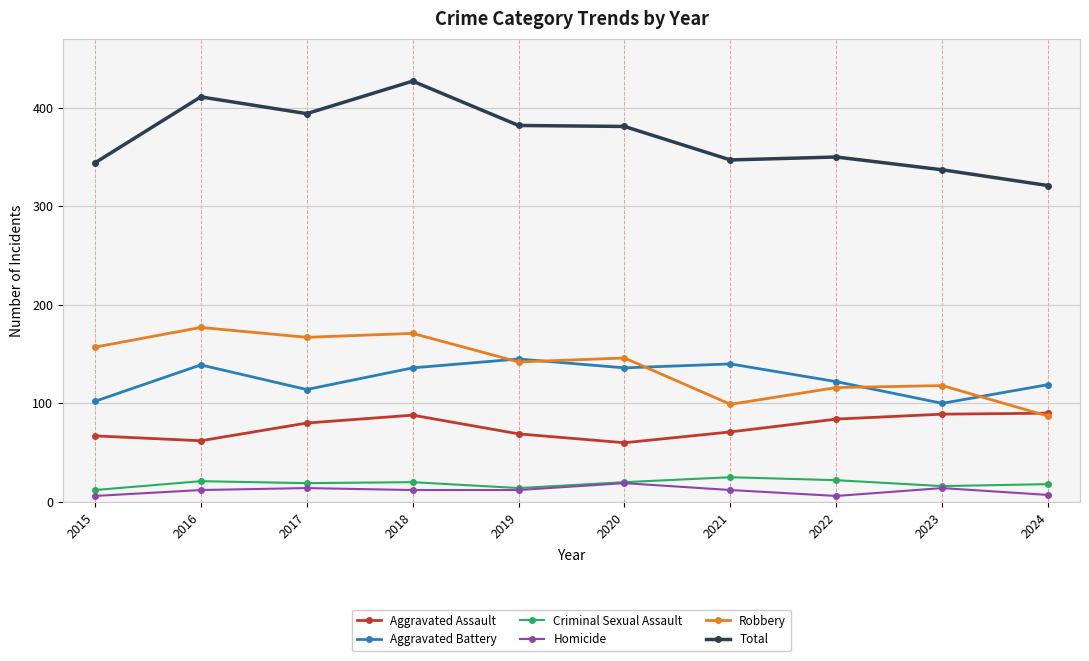

True or false: Aggravated Assault and Total intersect in this chart.

False